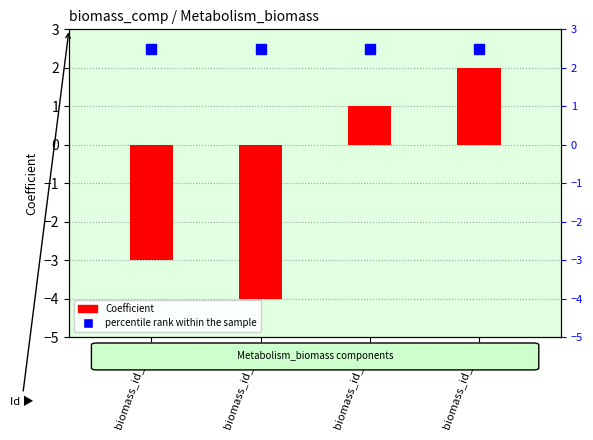

Where is Coefficient nearest to the value -1?

biomass_id_001